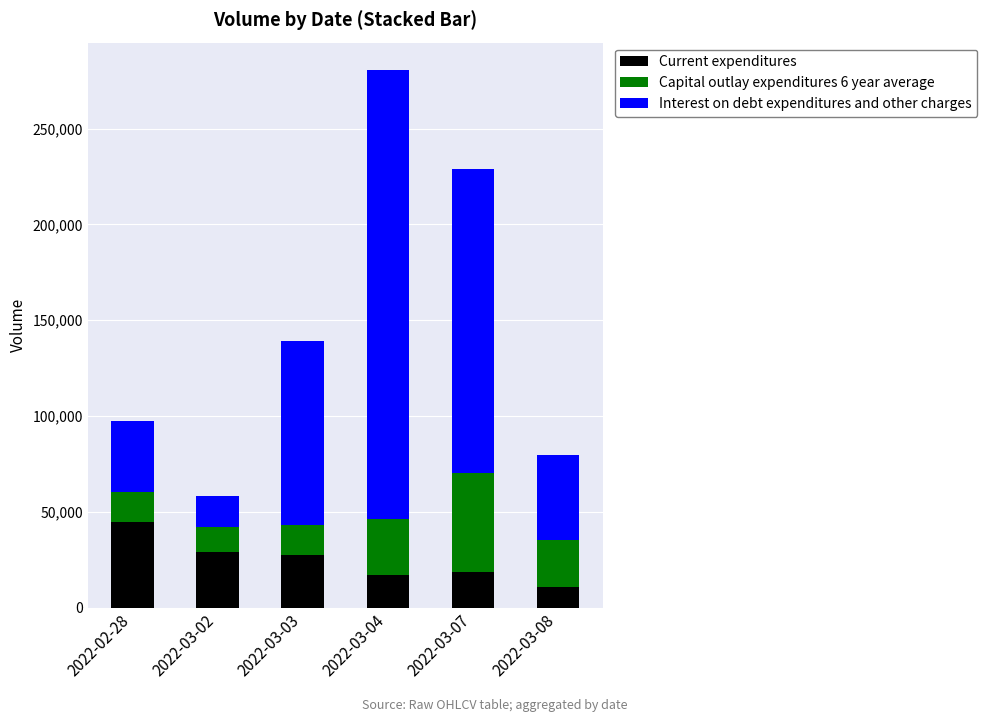

Is it true that Current expenditures equals 13164 at 2022-03-03?

False